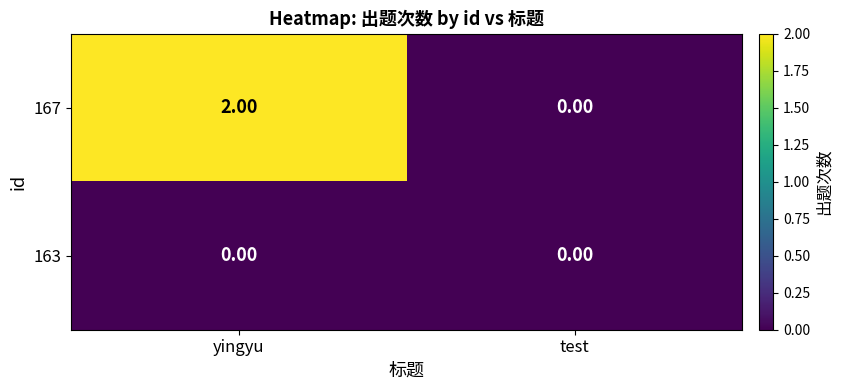

Which series changed the most between yingyu and test?

167